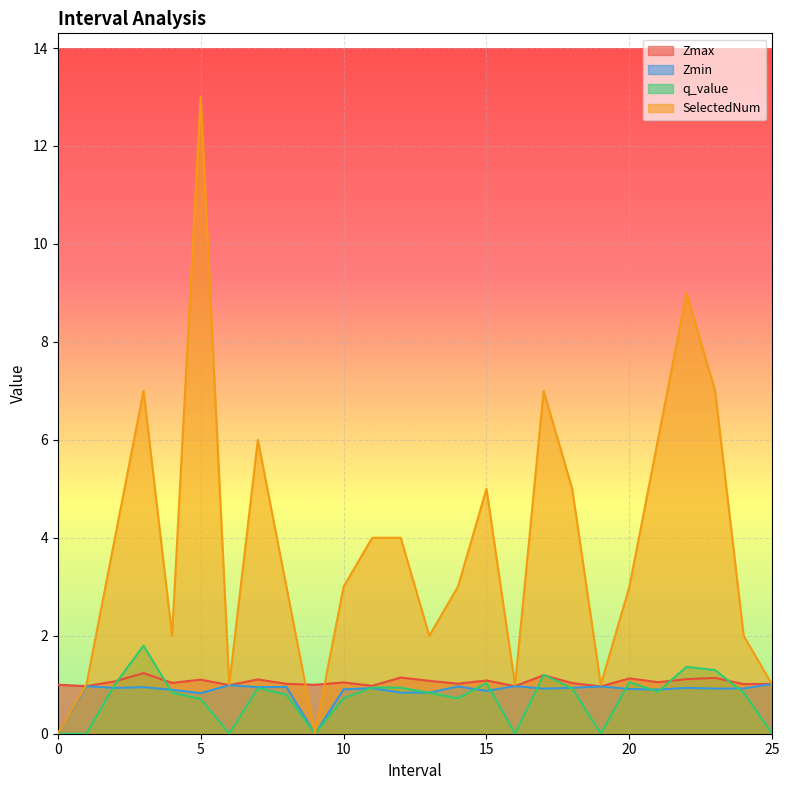

What is the difference between the SelectedNum values at 14 and 25?

2.0